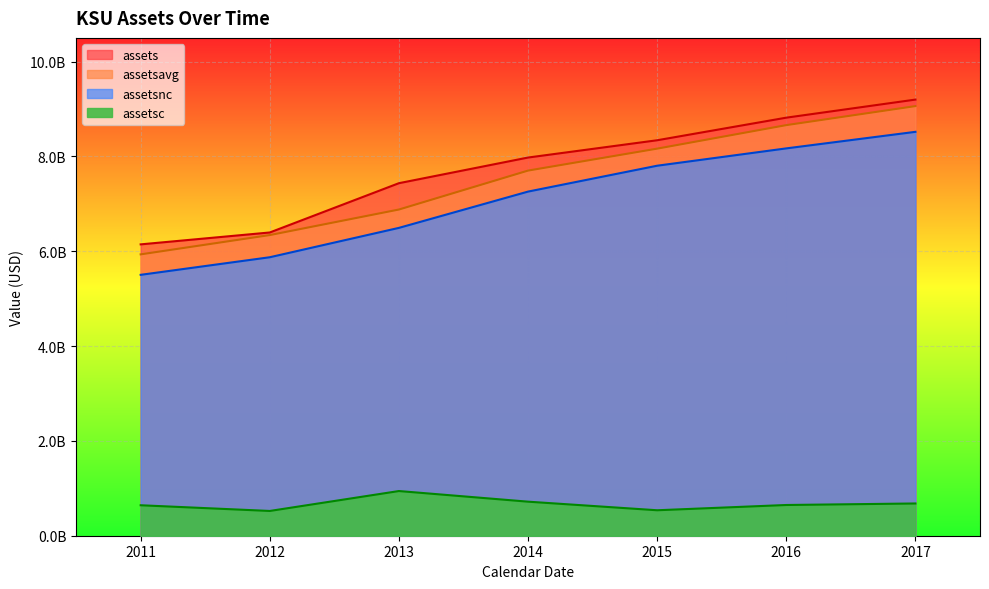

True or false: assets has a value of 8817500000 at 2016.

True